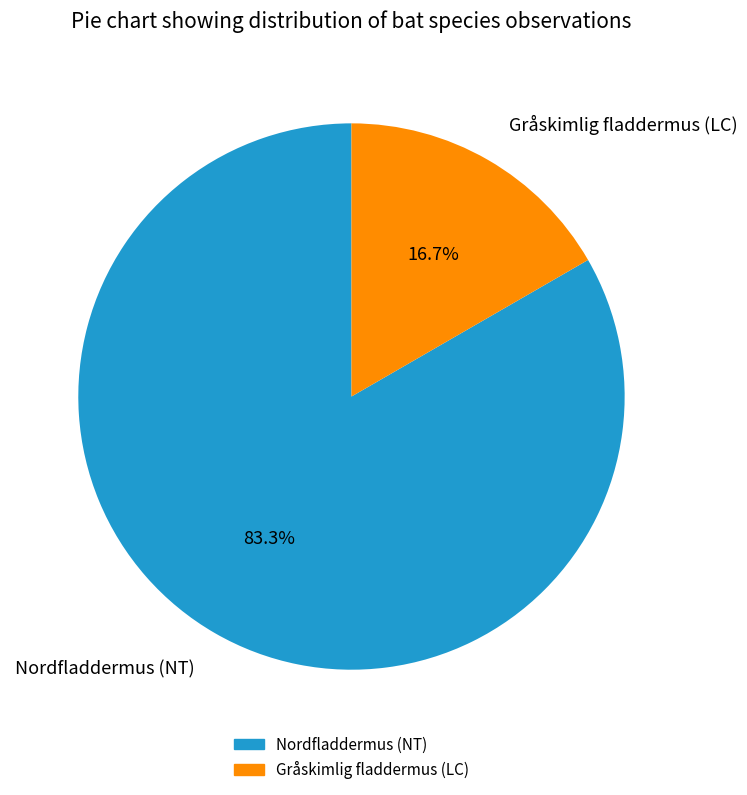

Is it true that Gråskimlig fladdermus (LC) is 17% of the pie?

True